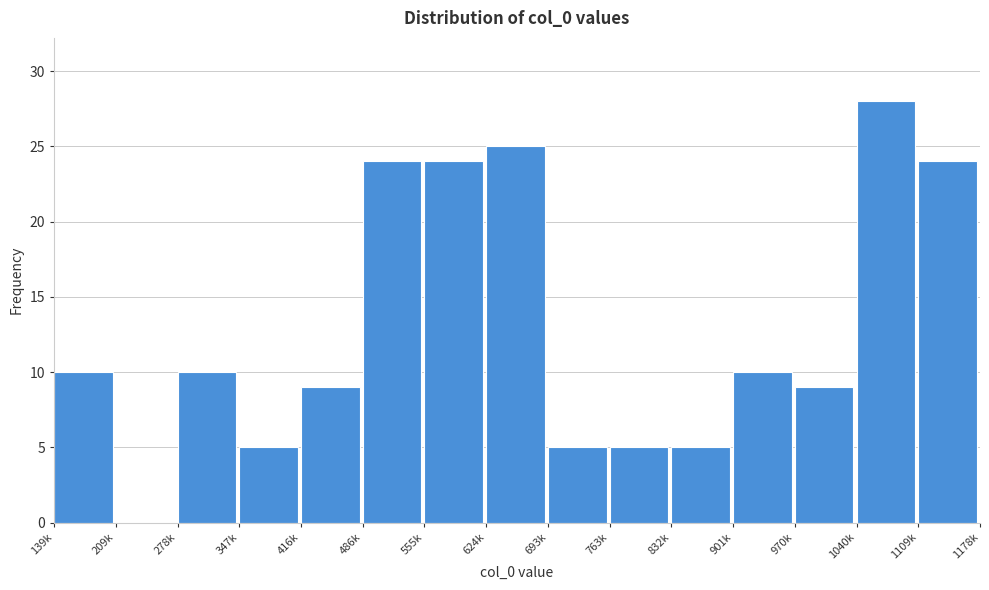

Reading right to left, what are all the values shown in this chart?

1109k=24	1040k=28	970k=9	901k=10	832k=5	763k=5	693k=5	624k=25	555k=24	486k=24	416k=9	347k=5	278k=10	209k=0	139k=10